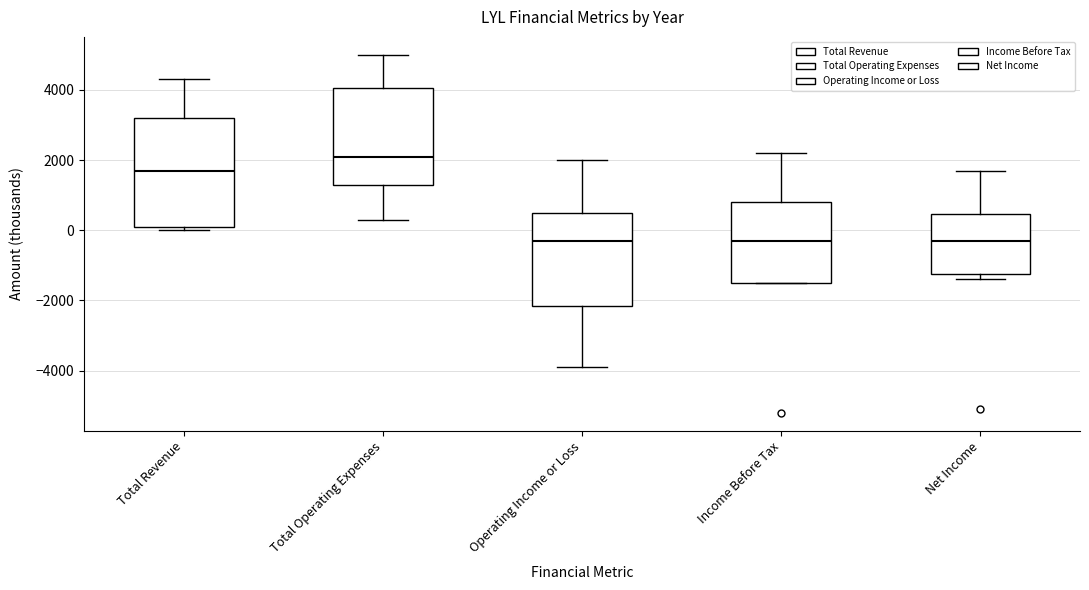

Reading left to right, transcribe this box plot: for each box, give where its median line is, the range the box spans, and where its two whiskers end, as read against the y-axis. The values are not printed on the chart, so give them approximately, as read against the axis.

Total Revenue: median 1800, box 200 to 3200, whiskers 0 to 4400
Total Operating Expenses: median 2200, box 1400 to 4000, whiskers 400 to 5000
Operating Income or Loss: median -200, box -2200 to 600, whiskers -3800 to 2000
Income Before Tax: median -200, box -1400 to 800, whiskers -1400 to 2200
Net Income: median -200, box -1200 to 400, whiskers -1400 to 1800